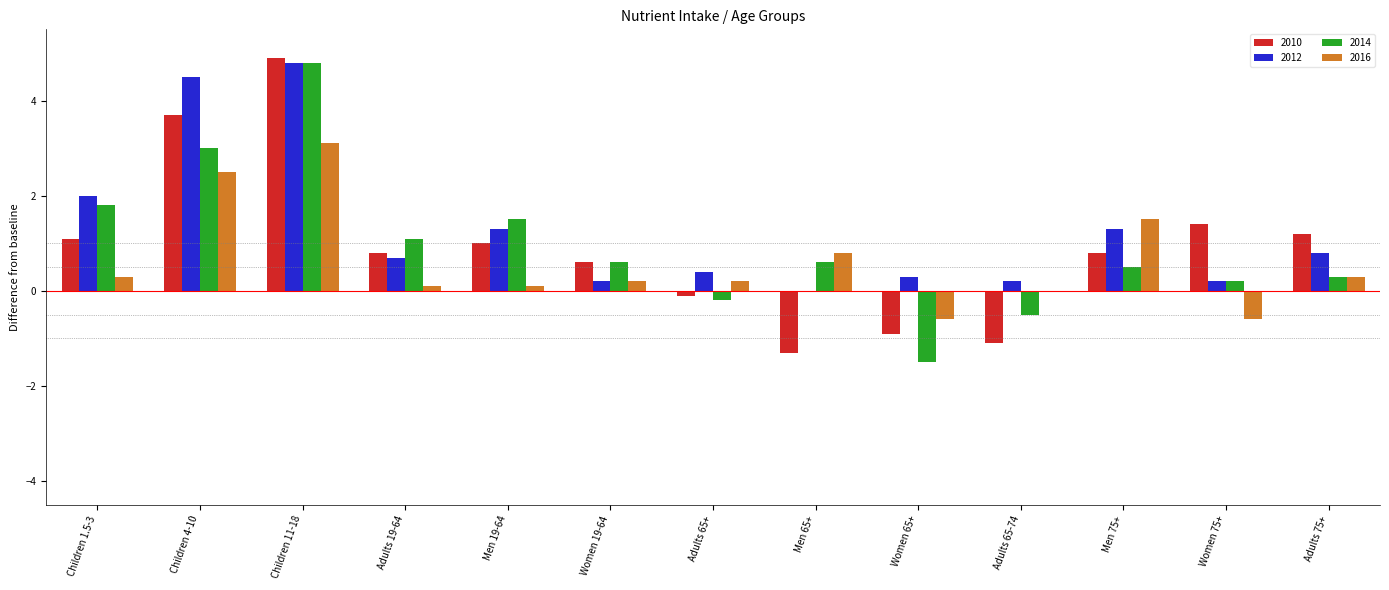

What is the sum of all 2012 values?

16.7